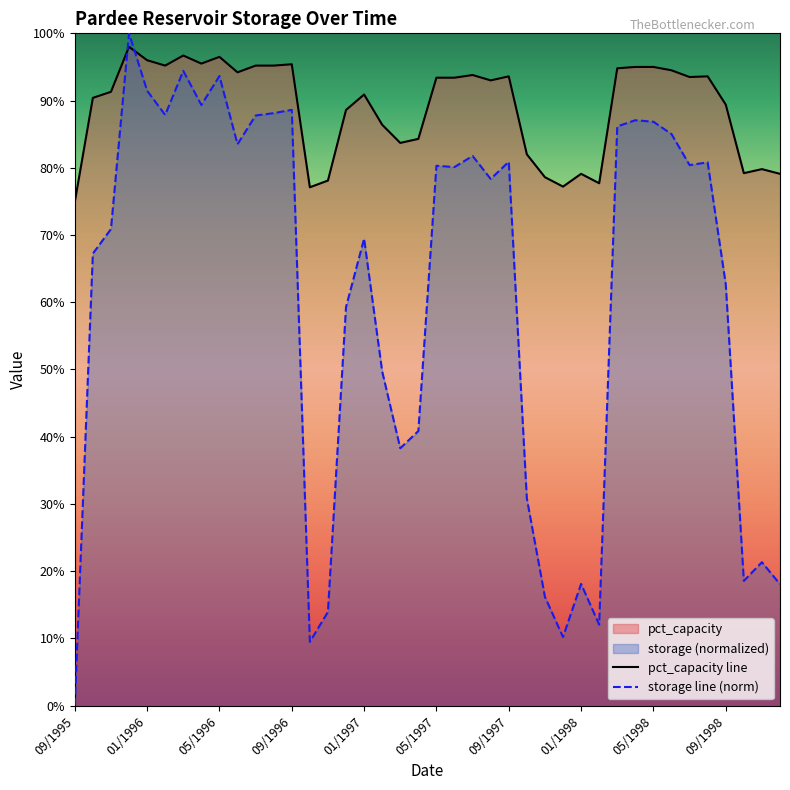

How many lines are shown in the chart?

2